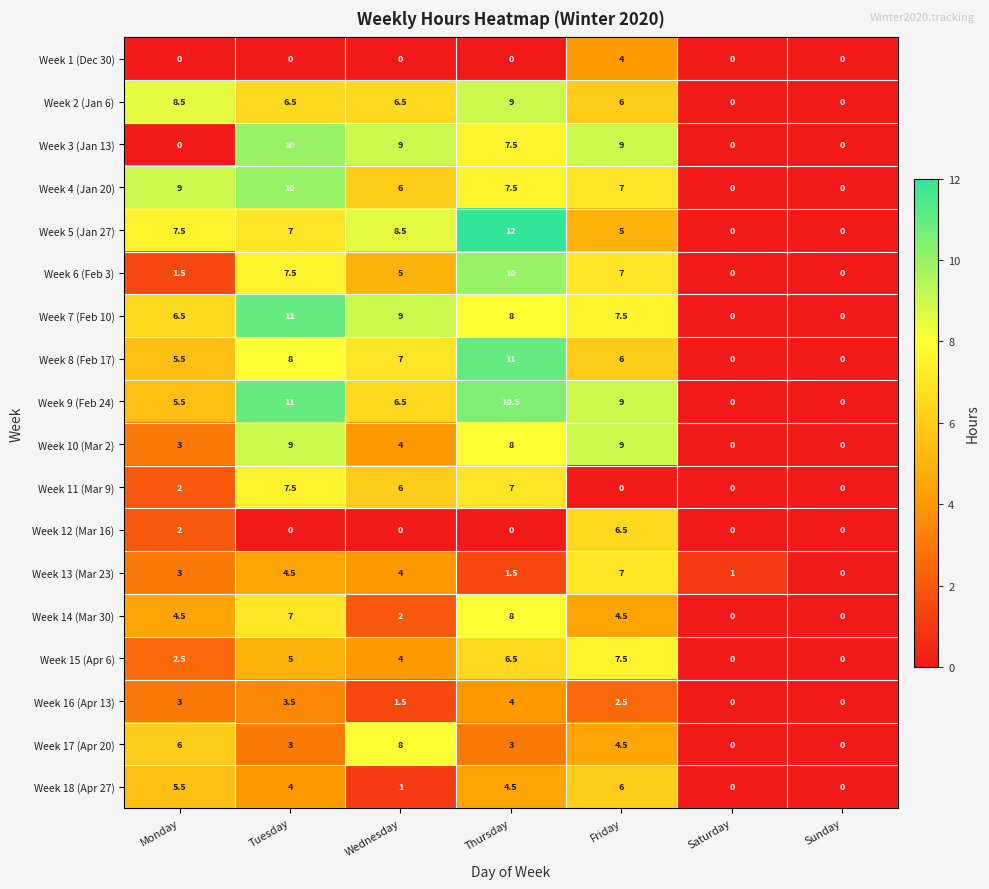

What is the total value across all series at Thursday?

118.0